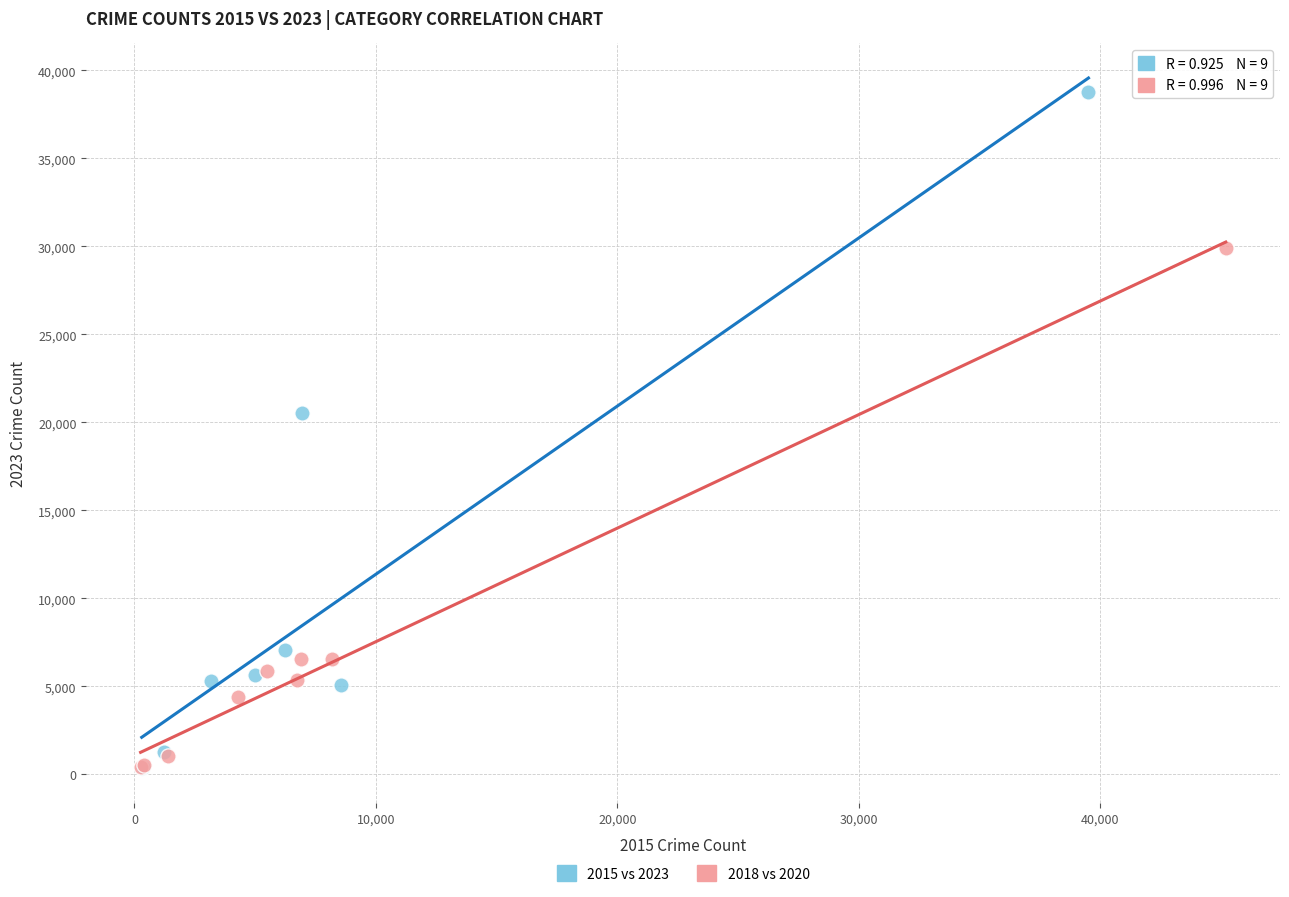

Which series reaches the maximum Y coordinate?

2015 vs 2023